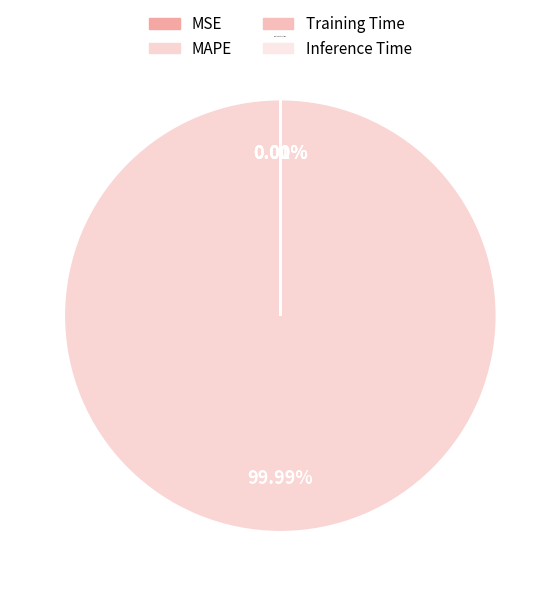

To the nearest percent, what is the difference between the largest and smallest slice percentages?

100%